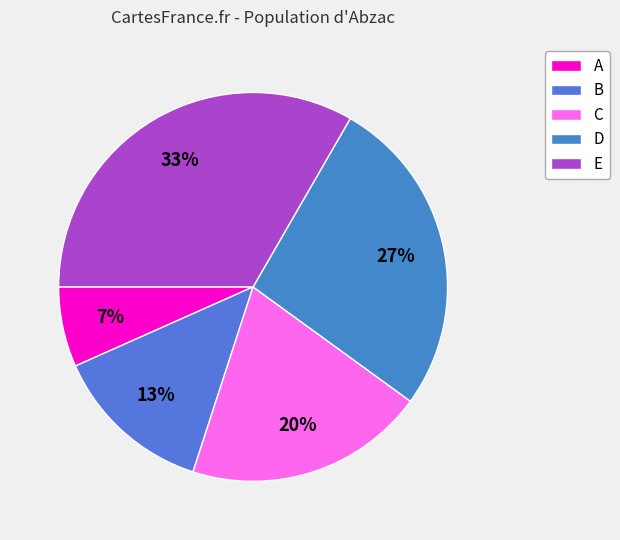

What percentage is NOT represented by B?

86.7%